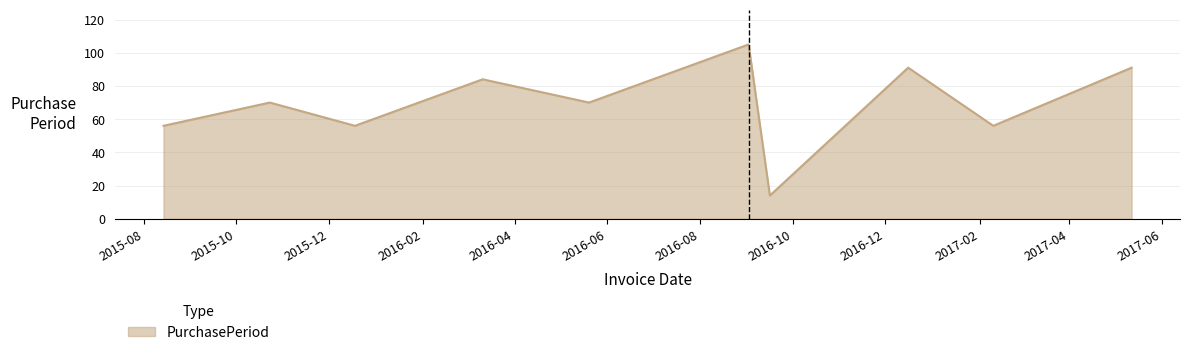

What is the greatest value displayed?

105